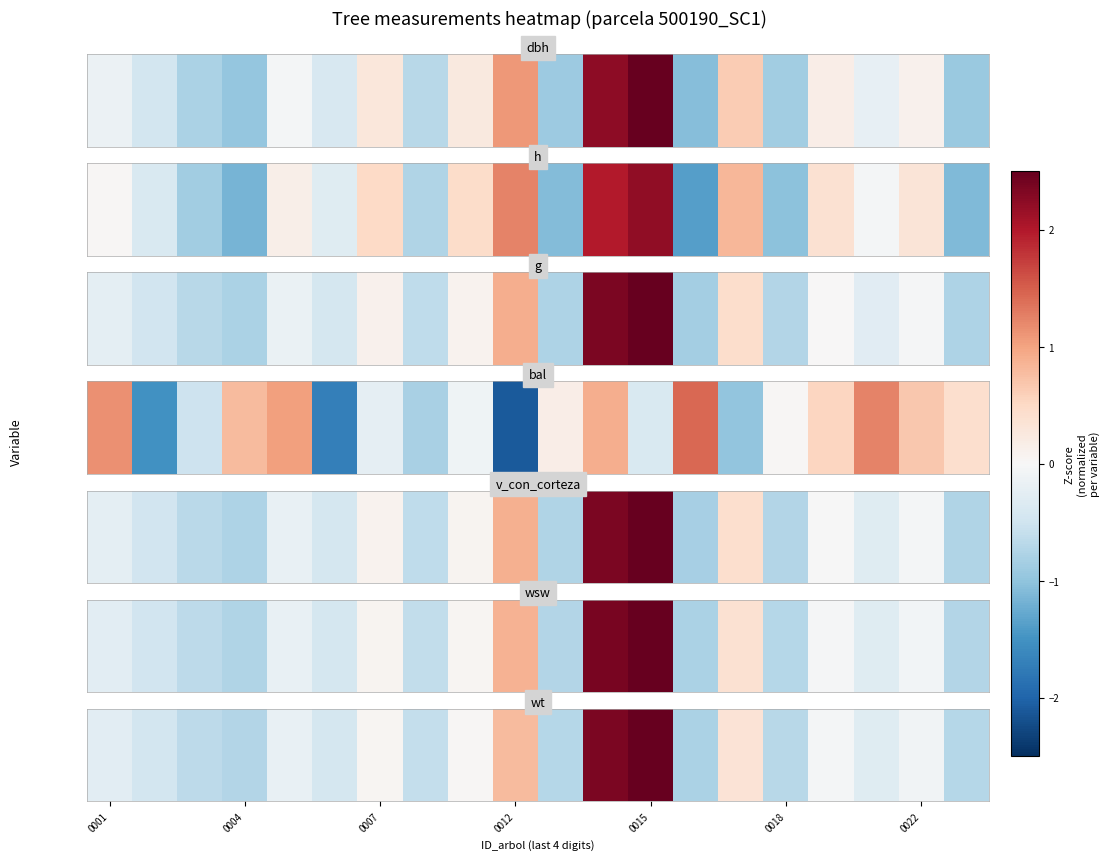

What is the difference between the maximum and second lowest values?

3.8